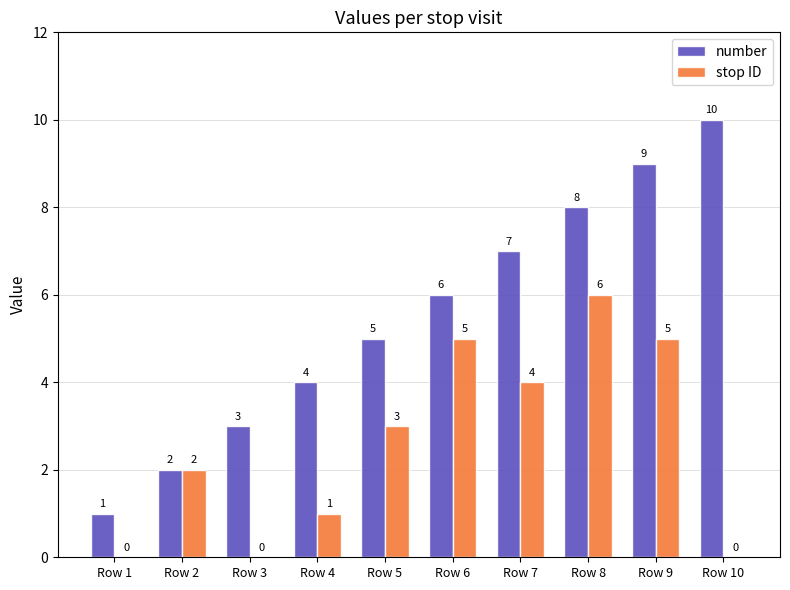

What is the average value of the stop ID series?

3